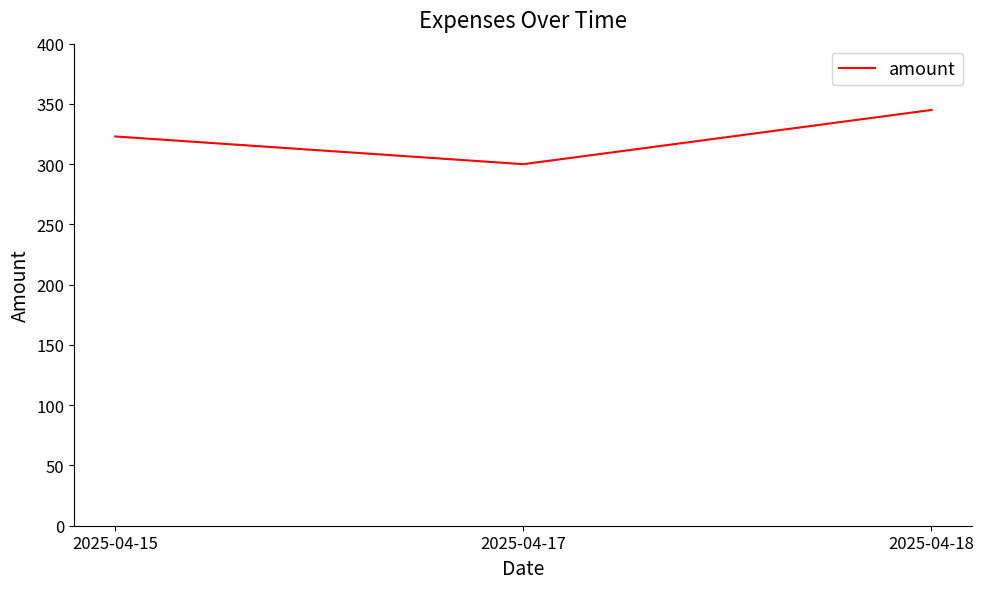

Which category has the highest value across all series?

2025-04-18